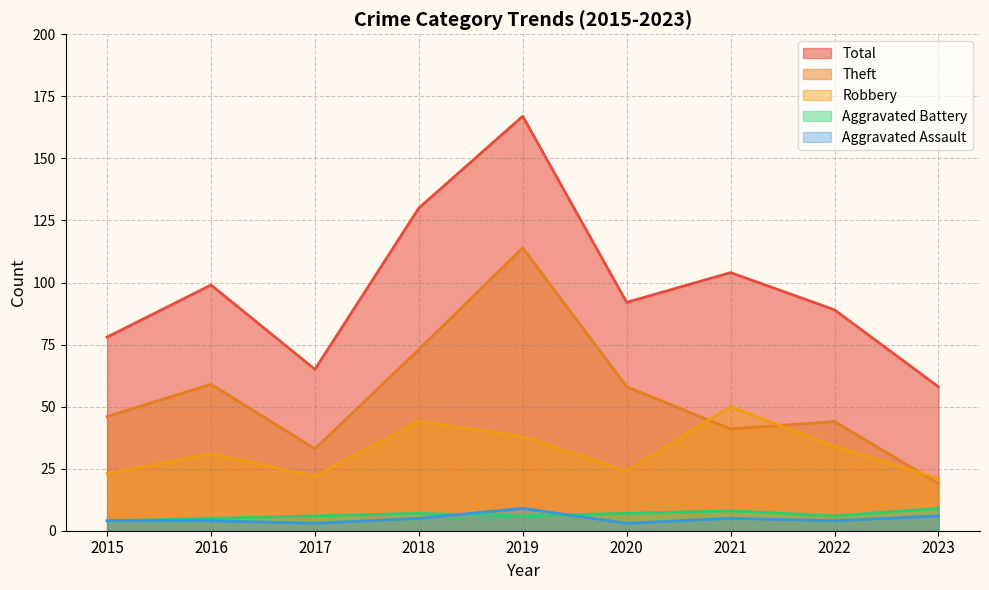

Where is the first local maximum for Aggravated Battery?

2018